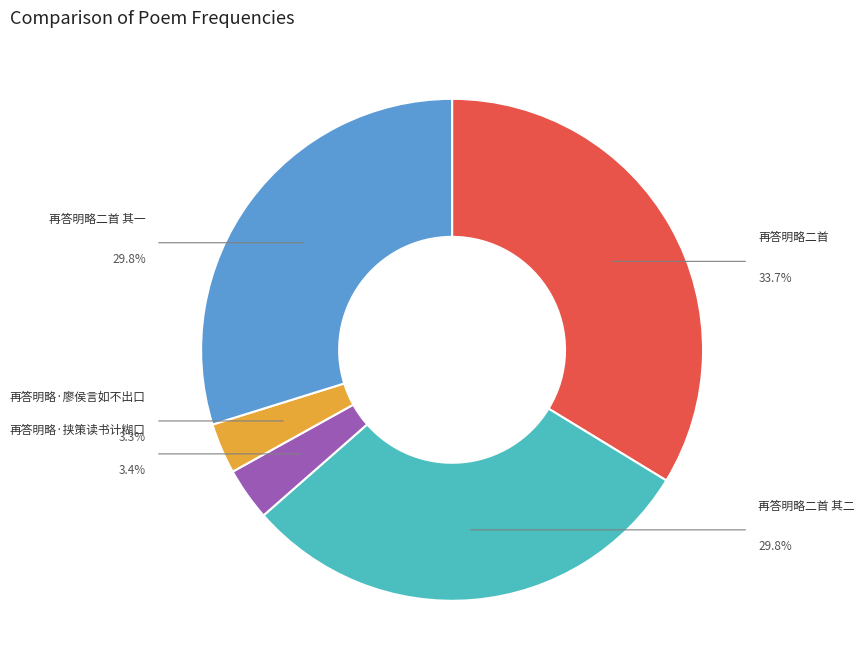

The 再答明略·挟策读书计糊口 slice represents 1% of the pie. True or false?

False